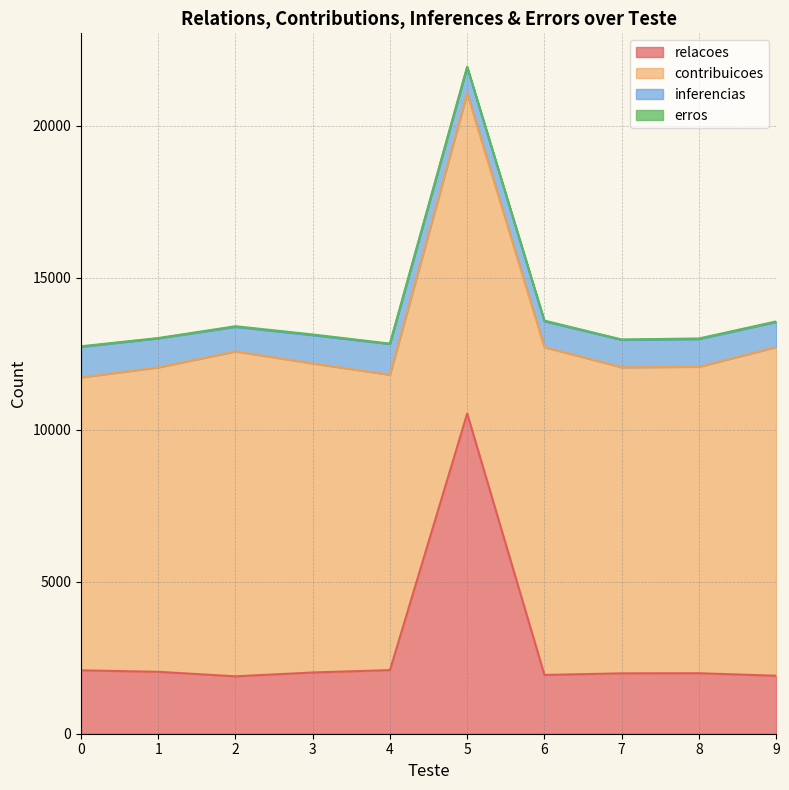

Reading left to right, extract all data points from this chart.

relacoes: 0=2085	1=2036	2=1888	3=2014	4=2093	5=10530	6=1933	7=1986	8=1990	9=1907
contribuicoes: 0=9634	1=10012	2=10685	3=10163	4=9712	5=10530	6=10778	7=10065	8=10077	9=10808
inferencias: 0=1004	1=954	2=807	3=931	4=1012	5=862	6=853	7=902	8=911	9=825
erros: 0=19	1=11	2=22	3=23	4=12	5=16	6=23	7=13	8=21	9=19